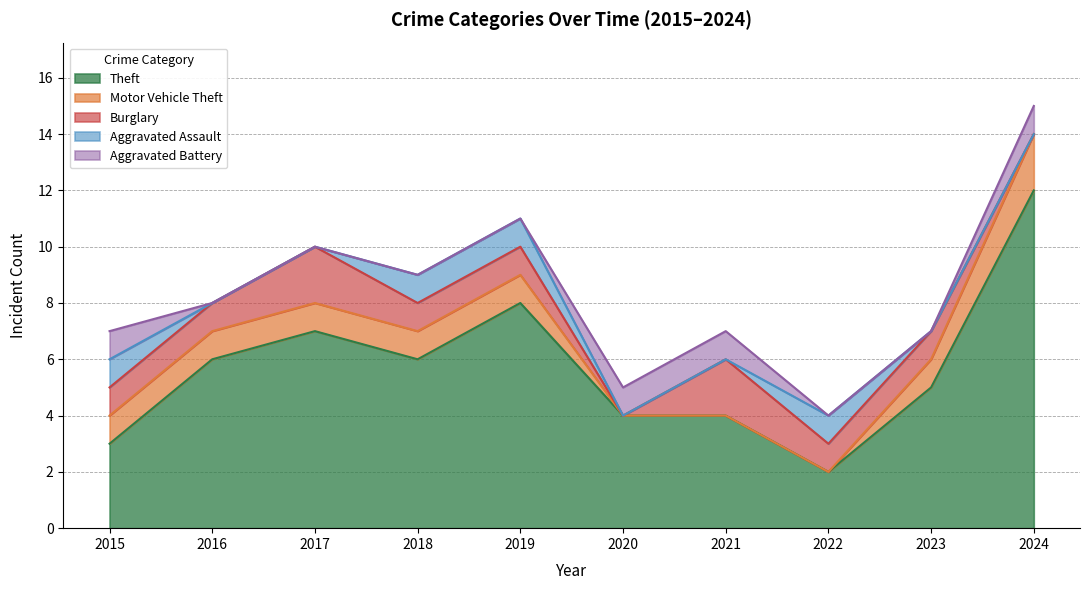

Rank the series at 2022 from lowest to highest value.

Motor Vehicle Theft, Aggravated Battery, Burglary, Aggravated Assault, Theft